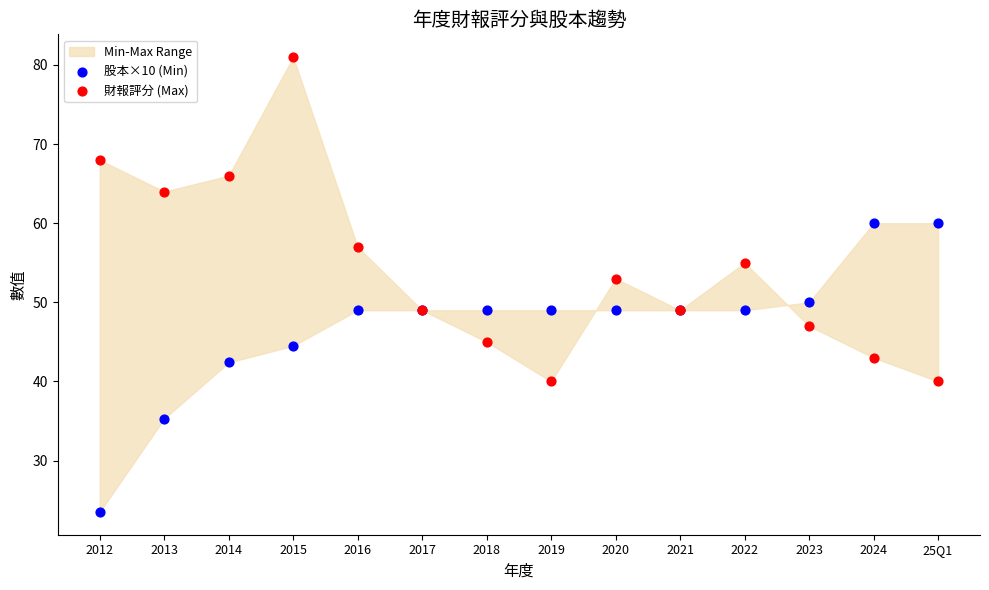

Across all series, what Y value is closest to 52?

53.0